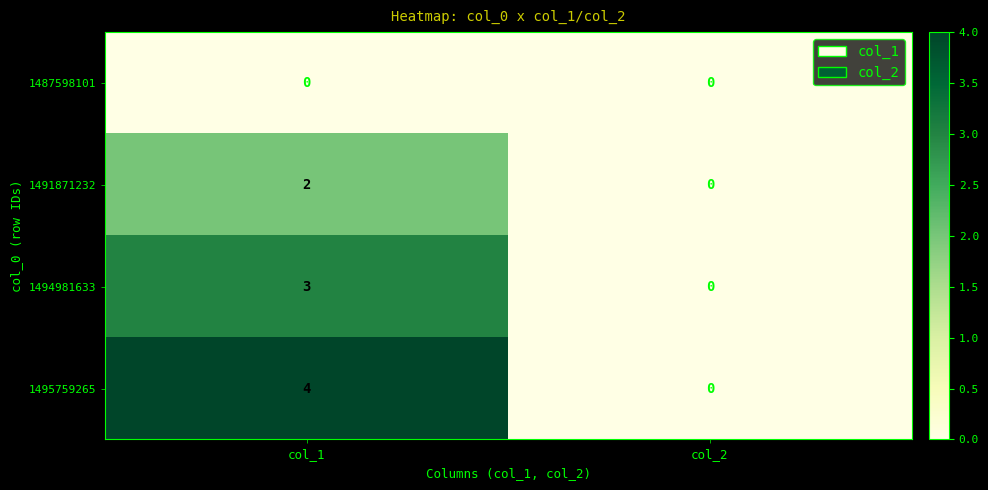

What is the total value across all series at col_1?

9